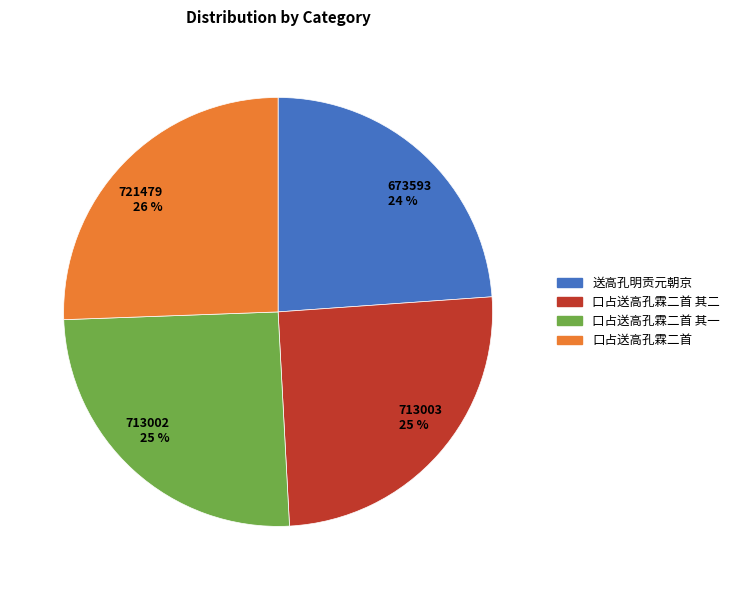

To the nearest percent, what portion does 673593 24 % represent?

24%